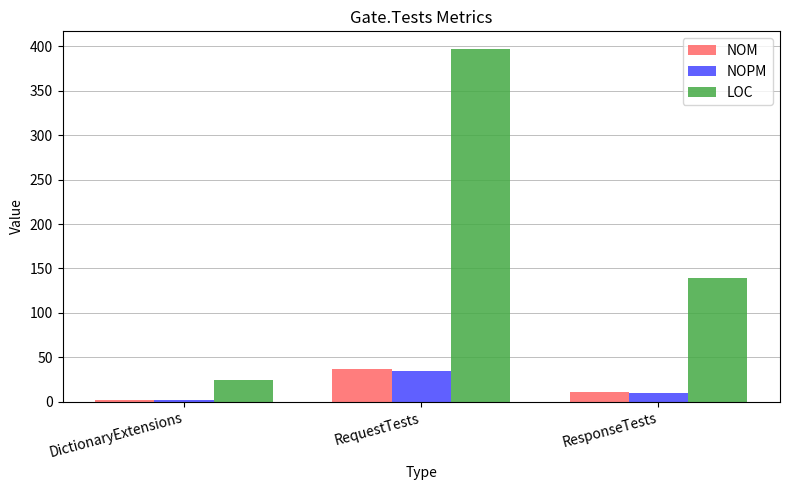

The value of NOPM at RequestTests is 18. True or false?

False